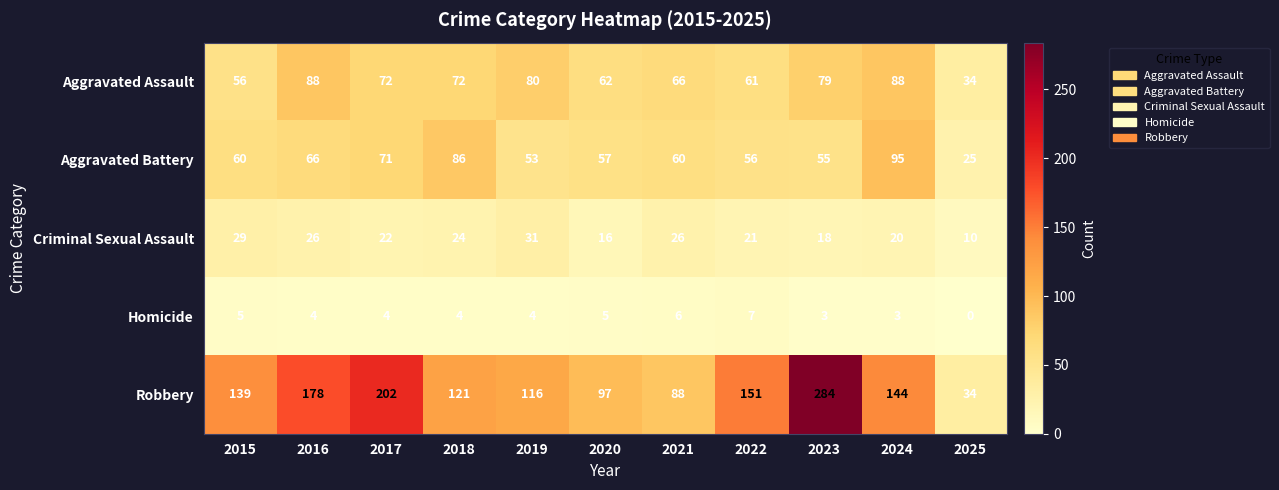

What is the sum of the Homicide values at 2021 and 2015?

11